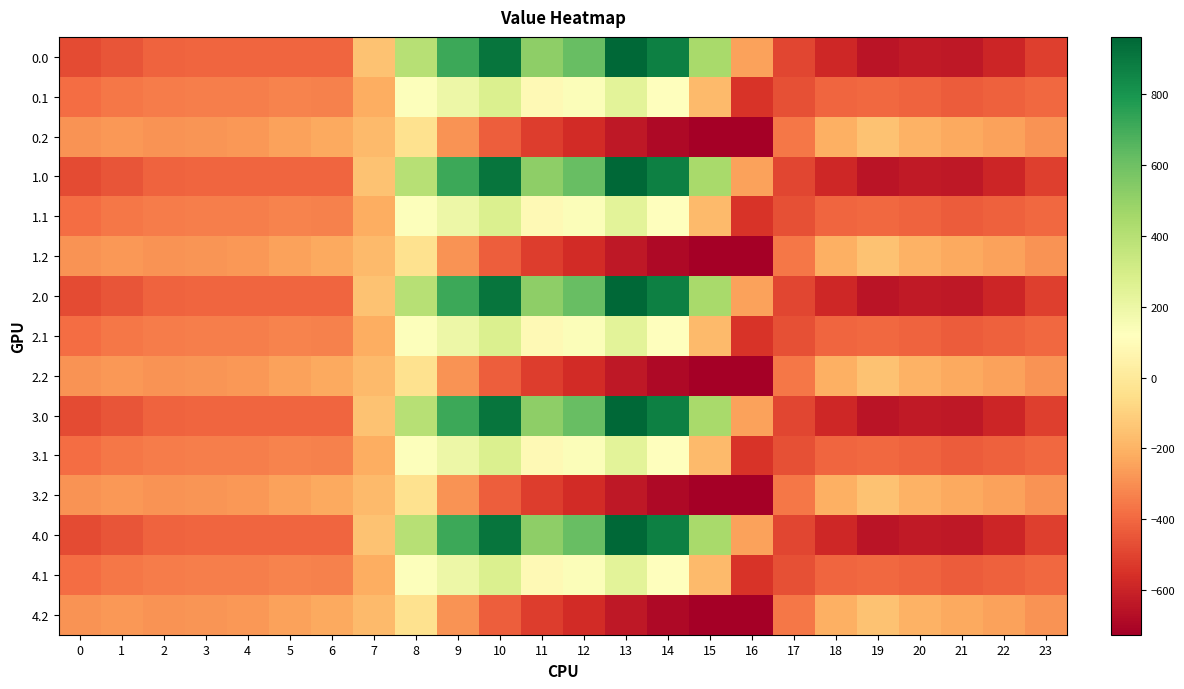

Reading left to right, transcribe all the data shown in this chart.

0.0: 0=-482.0	1=-449.5	2=-410.3	3=-404.4	4=-404.9	5=-403.8	6=-408.0	7=-150.1	8=395.3	9=716.9	10=916.2	11=516.0	12=619.4	13=962.7	14=870.3	15=443.0	16=-250.9	17=-494.8	18=-586.7	19=-649.2	20=-629.9	21=-638.4	22=-592.3	23=-511.3
0.1: 0=-384.6	1=-361.1	2=-347.9	3=-342.7	4=-339.6	5=-325.7	6=-332.2	7=-217.1	8=125.2	9=191.1	10=274.1	11=87.0	12=134.6	13=241.5	14=113.7	15=-173.1	16=-547.3	17=-466.6	18=-405.4	19=-400.2	20=-414.5	21=-432.4	22=-419.9	23=-399.4
0.2: 0=-287.1	1=-272.7	2=-285.5	3=-281.0	4=-274.4	5=-245.0	6=-228.8	7=-176.6	8=-35.3	9=-288.5	10=-423.5	11=-520.6	12=-571.2	13=-640.4	14=-687.4	15=-725.8	16=-726.6	17=-362.4	18=-210.0	19=-151.0	20=-199.2	21=-226.4	22=-247.4	23=-287.5
1.0: 0=-482.0	1=-449.5	2=-410.3	3=-404.4	4=-404.9	5=-403.8	6=-408.0	7=-150.1	8=395.3	9=716.9	10=916.2	11=516.0	12=619.4	13=962.7	14=870.3	15=443.0	16=-250.9	17=-494.8	18=-586.7	19=-649.2	20=-629.9	21=-638.4	22=-592.3	23=-511.3
1.1: 0=-384.6	1=-361.1	2=-347.9	3=-342.7	4=-339.6	5=-325.7	6=-332.2	7=-217.1	8=125.2	9=191.1	10=274.1	11=87.0	12=134.6	13=241.5	14=113.7	15=-173.1	16=-547.3	17=-466.6	18=-405.4	19=-400.2	20=-414.5	21=-432.4	22=-419.9	23=-399.4
1.2: 0=-287.1	1=-272.7	2=-285.5	3=-281.0	4=-274.4	5=-245.0	6=-228.8	7=-176.6	8=-35.3	9=-288.5	10=-423.5	11=-520.6	12=-571.2	13=-640.4	14=-687.4	15=-725.8	16=-726.6	17=-362.4	18=-210.0	19=-151.0	20=-199.2	21=-226.4	22=-247.4	23=-287.5
2.0: 0=-482.0	1=-449.5	2=-410.3	3=-404.4	4=-404.9	5=-403.8	6=-408.0	7=-150.1	8=395.3	9=716.9	10=916.2	11=516.0	12=619.4	13=962.7	14=870.3	15=443.0	16=-250.9	17=-494.8	18=-586.7	19=-649.2	20=-629.9	21=-638.4	22=-592.3	23=-511.3
2.1: 0=-384.6	1=-361.1	2=-347.9	3=-342.7	4=-339.6	5=-325.7	6=-332.2	7=-217.1	8=125.2	9=191.1	10=274.1	11=87.0	12=134.6	13=241.5	14=113.7	15=-173.1	16=-547.3	17=-466.6	18=-405.4	19=-400.2	20=-414.5	21=-432.4	22=-419.9	23=-399.4
2.2: 0=-287.1	1=-272.7	2=-285.5	3=-281.0	4=-274.4	5=-245.0	6=-228.8	7=-176.6	8=-35.3	9=-288.5	10=-423.5	11=-520.6	12=-571.2	13=-640.4	14=-687.4	15=-725.8	16=-726.6	17=-362.4	18=-210.0	19=-151.0	20=-199.2	21=-226.4	22=-247.4	23=-287.5
3.0: 0=-482.0	1=-449.5	2=-410.3	3=-404.4	4=-404.9	5=-403.8	6=-408.0	7=-150.1	8=395.3	9=716.9	10=916.2	11=516.0	12=619.4	13=962.7	14=870.3	15=443.0	16=-250.9	17=-494.8	18=-586.7	19=-649.2	20=-629.9	21=-638.4	22=-592.3	23=-511.3
3.1: 0=-384.6	1=-361.1	2=-347.9	3=-342.7	4=-339.6	5=-325.7	6=-332.2	7=-217.1	8=125.2	9=191.1	10=274.1	11=87.0	12=134.6	13=241.5	14=113.7	15=-173.1	16=-547.3	17=-466.6	18=-405.4	19=-400.2	20=-414.5	21=-432.4	22=-419.9	23=-399.4
3.2: 0=-287.1	1=-272.7	2=-285.5	3=-281.0	4=-274.4	5=-245.0	6=-228.8	7=-176.6	8=-35.3	9=-288.5	10=-423.5	11=-520.6	12=-571.2	13=-640.4	14=-687.4	15=-725.8	16=-726.6	17=-362.4	18=-210.0	19=-151.0	20=-199.2	21=-226.4	22=-247.4	23=-287.5
4.0: 0=-482.0	1=-449.5	2=-410.3	3=-404.4	4=-404.9	5=-403.8	6=-408.0	7=-150.1	8=395.3	9=716.9	10=916.2	11=516.0	12=619.4	13=962.7	14=870.3	15=443.0	16=-250.9	17=-494.8	18=-586.7	19=-649.2	20=-629.9	21=-638.4	22=-592.3	23=-511.3
4.1: 0=-384.6	1=-361.1	2=-347.9	3=-342.7	4=-339.6	5=-325.7	6=-332.2	7=-217.1	8=125.2	9=191.1	10=274.1	11=87.0	12=134.6	13=241.5	14=113.7	15=-173.1	16=-547.3	17=-466.6	18=-405.4	19=-400.2	20=-414.5	21=-432.4	22=-419.9	23=-399.4
4.2: 0=-287.1	1=-272.7	2=-285.5	3=-281.0	4=-274.4	5=-245.0	6=-228.8	7=-176.6	8=-35.3	9=-288.5	10=-423.5	11=-520.6	12=-571.2	13=-640.4	14=-687.4	15=-725.8	16=-726.6	17=-362.4	18=-210.0	19=-151.0	20=-199.2	21=-226.4	22=-247.4	23=-287.5